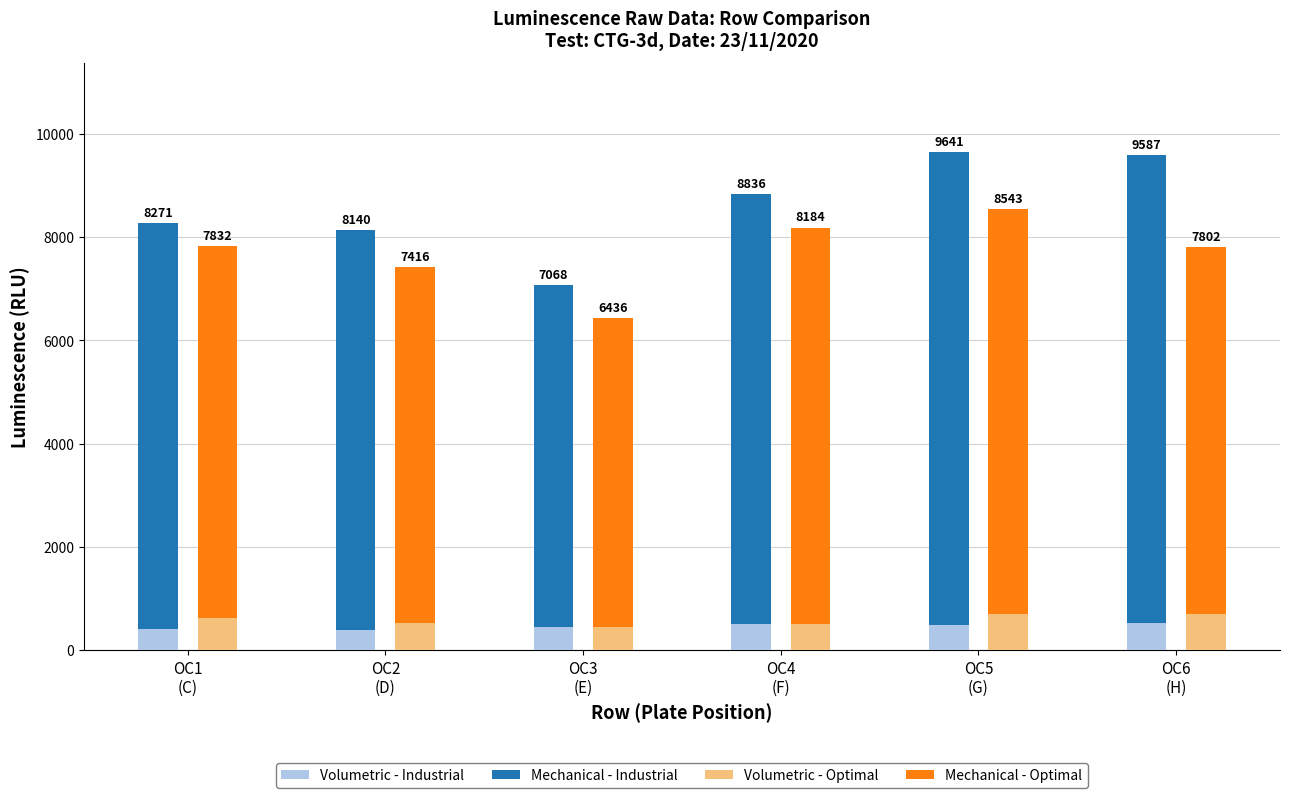

Rank the series at OC4
(F) from highest to lowest value.

Mechanical - Industrial, Mechanical - Optimal, Volumetric - Industrial, Volumetric - Optimal